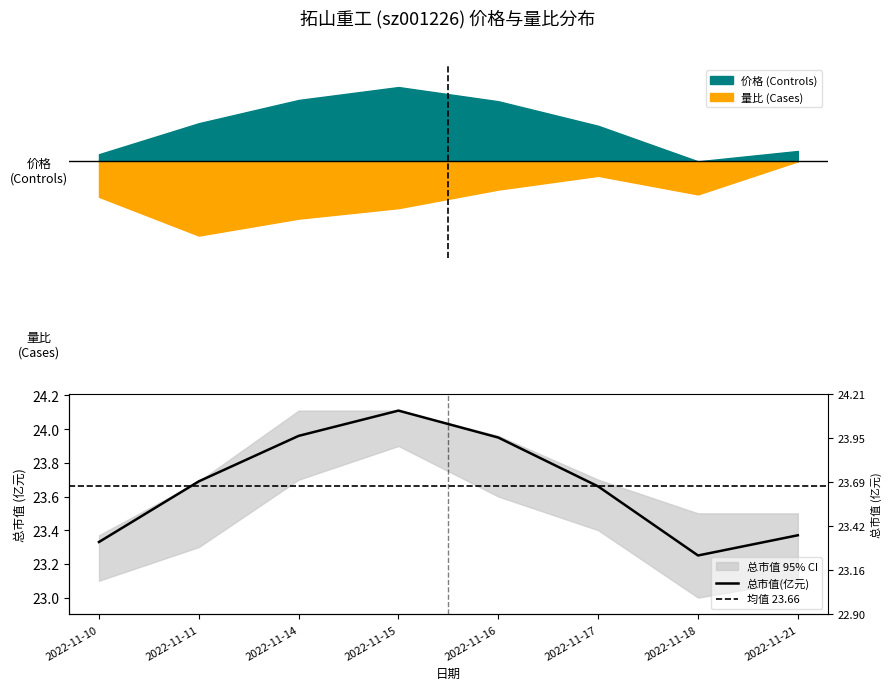

Reading left to right, what are all the values shown in this chart?

23.3	23.7	24.0	24.1	23.9	23.7	23.2	23.4